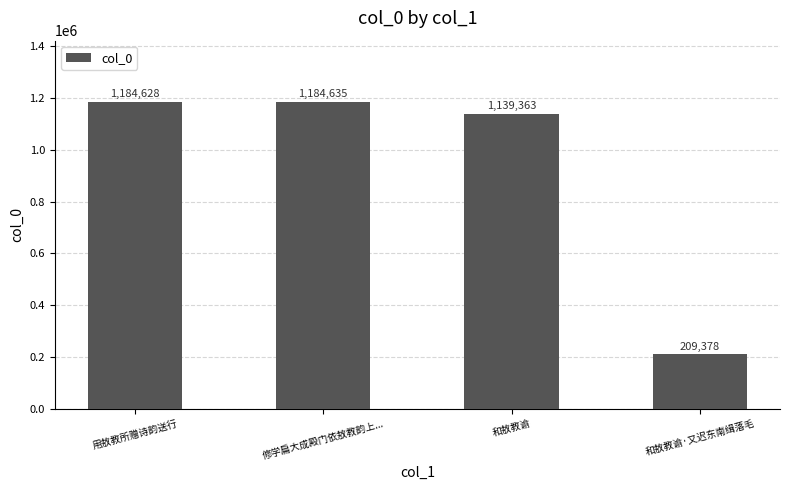

Which label corresponds to the smallest value in the chart?

和敖教谕·又迟东南缉落毛